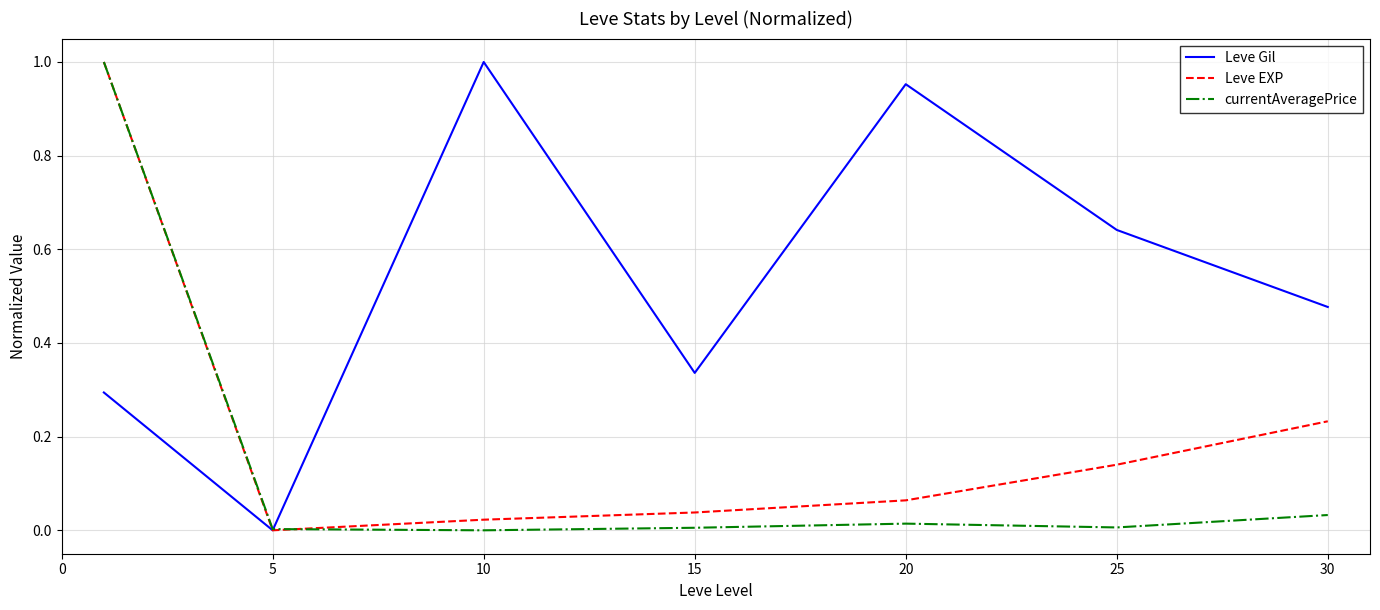

Which series has the largest total across all categories?

Leve Gil